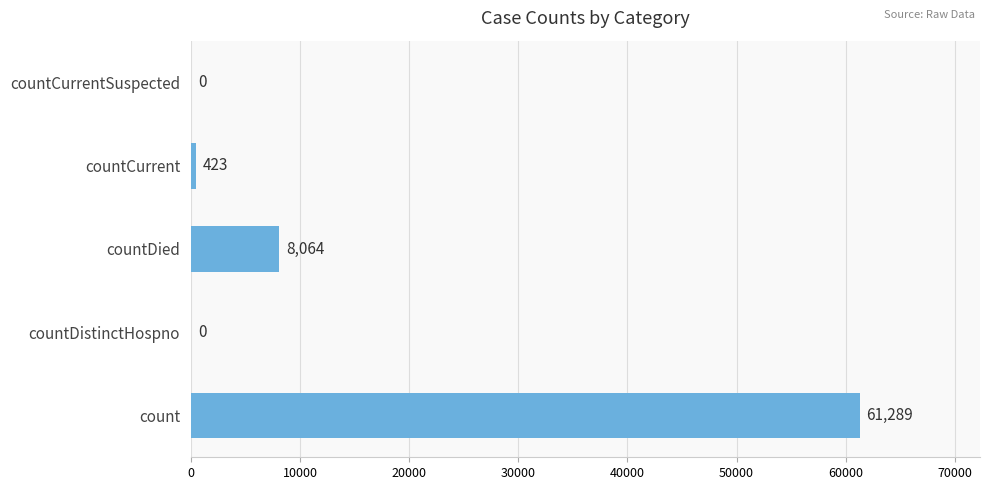

The value at countDied is 8064. True or false?

True